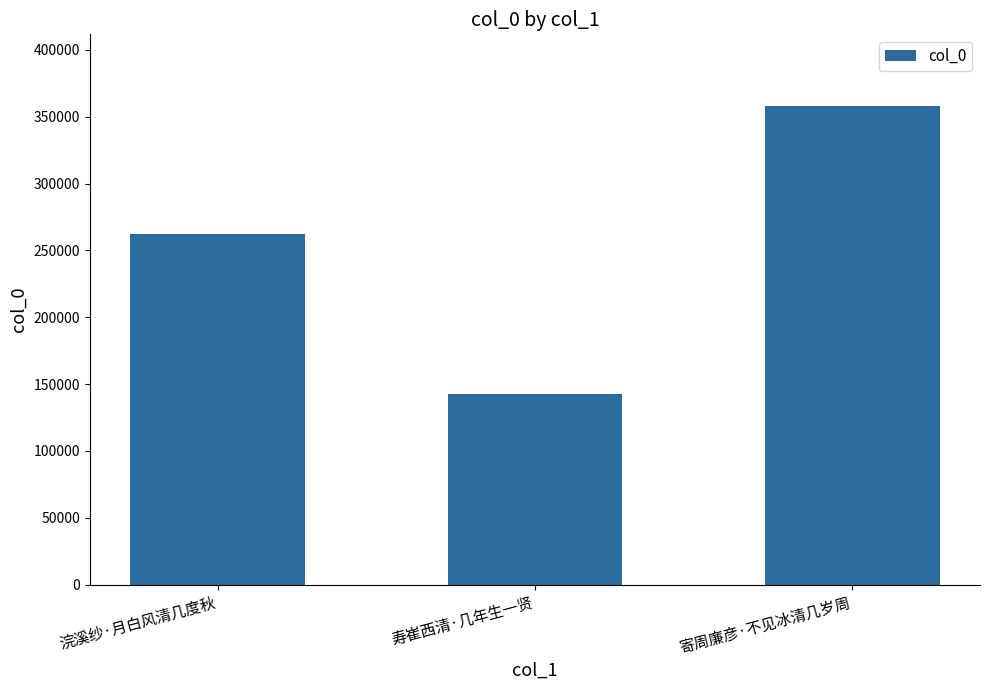

Reading right to left, extract all data points from this chart.

寄周廉彦·不见冰清几岁周=357996	寿崔西清·几年生一贤=142939	浣溪纱·月白风清几度秋=262001